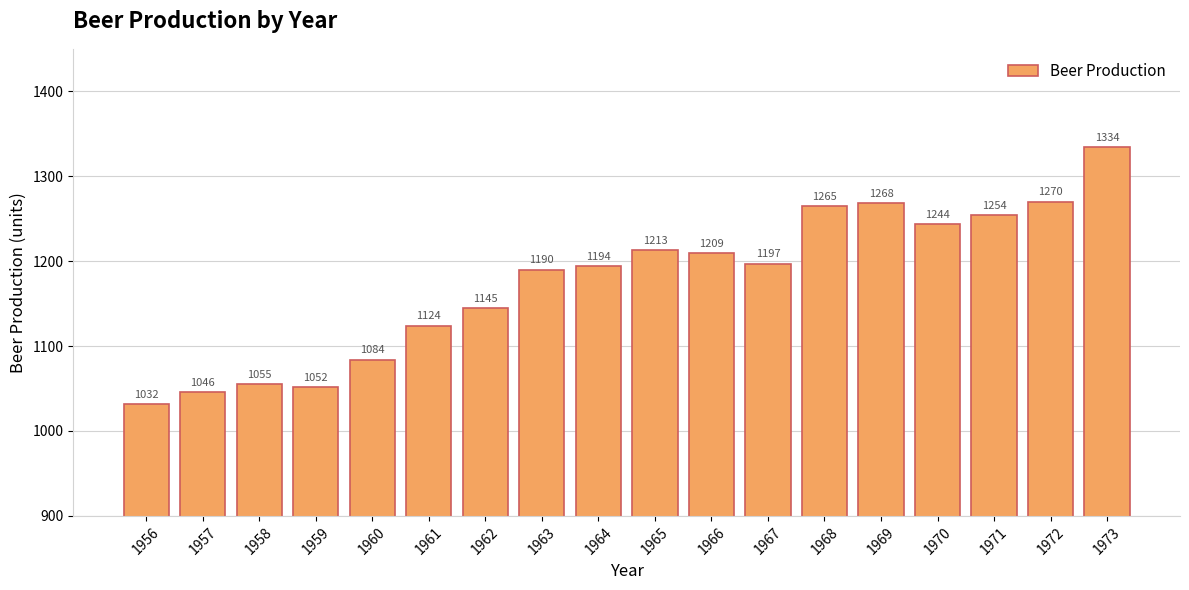

Reading right to left, list all the values displayed in this chart.

1973=1334	1972=1270	1971=1254	1970=1244	1969=1268	1968=1265	1967=1197	1966=1209	1965=1213	1964=1194	1963=1190	1962=1145	1961=1124	1960=1084	1959=1052	1958=1055	1957=1046	1956=1032